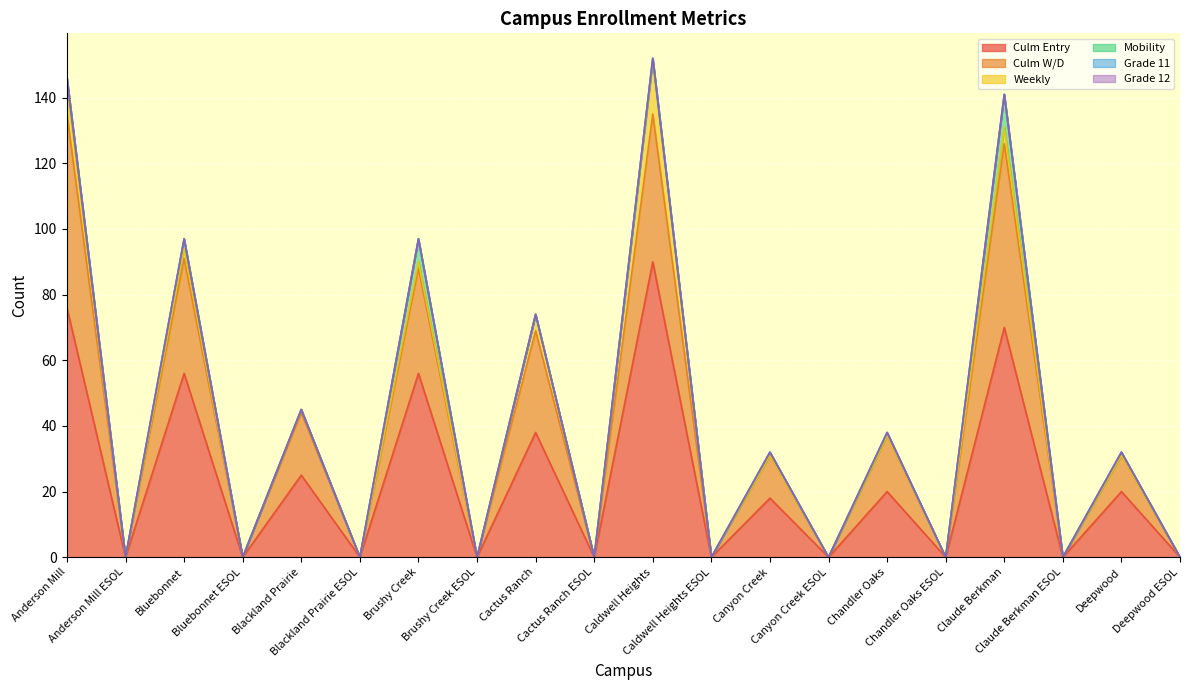

Reading left to right, what are all the values shown in this chart?

Culm Entry: Anderson Mill=76	Anderson Mill ESOL=0	Bluebonnet=56	Bluebonnet ESOL=0	Blackland Prairie=25	Blackland Prairie ESOL=0	Brushy Creek=56	Brushy Creek ESOL=0	Cactus Ranch=38	Cactus Ranch ESOL=0	Caldwell Heights=90	Caldwell Heights ESOL=0	Canyon Creek=18	Canyon Creek ESOL=0	Chandler Oaks=20	Chandler Oaks ESOL=0	Claude Berkman=70	Claude Berkman ESOL=0	Deepwood=20	Deepwood ESOL=0
Culm W/D: Anderson Mill=59	Anderson Mill ESOL=0	Bluebonnet=35	Bluebonnet ESOL=0	Blackland Prairie=19	Blackland Prairie ESOL=0	Brushy Creek=32	Brushy Creek ESOL=0	Cactus Ranch=31	Cactus Ranch ESOL=0	Caldwell Heights=45	Caldwell Heights ESOL=0	Canyon Creek=13	Canyon Creek ESOL=0	Chandler Oaks=17	Chandler Oaks ESOL=0	Claude Berkman=56	Claude Berkman ESOL=0	Deepwood=11	Deepwood ESOL=0
Weekly: Anderson Mill=8	Anderson Mill ESOL=0	Bluebonnet=3	Bluebonnet ESOL=0	Blackland Prairie=1	Blackland Prairie ESOL=0	Brushy Creek=2	Brushy Creek ESOL=0	Cactus Ranch=5	Cactus Ranch ESOL=0	Caldwell Heights=16	Caldwell Heights ESOL=0	Canyon Creek=0	Canyon Creek ESOL=0	Chandler Oaks=0	Chandler Oaks ESOL=0	Claude Berkman=5	Claude Berkman ESOL=0	Deepwood=0	Deepwood ESOL=0
Mobility: Anderson Mill=3	Anderson Mill ESOL=0	Bluebonnet=3	Bluebonnet ESOL=0	Blackland Prairie=0	Blackland Prairie ESOL=0	Brushy Creek=7	Brushy Creek ESOL=0	Cactus Ranch=0	Cactus Ranch ESOL=0	Caldwell Heights=1	Caldwell Heights ESOL=0	Canyon Creek=1	Canyon Creek ESOL=0	Chandler Oaks=1	Chandler Oaks ESOL=0	Claude Berkman=10	Claude Berkman ESOL=0	Deepwood=1	Deepwood ESOL=0
Grade 11: Anderson Mill=0	Anderson Mill ESOL=0	Bluebonnet=0	Bluebonnet ESOL=0	Blackland Prairie=0	Blackland Prairie ESOL=0	Brushy Creek=0	Brushy Creek ESOL=0	Cactus Ranch=0	Cactus Ranch ESOL=0	Caldwell Heights=0	Caldwell Heights ESOL=0	Canyon Creek=0	Canyon Creek ESOL=0	Chandler Oaks=0	Chandler Oaks ESOL=0	Claude Berkman=0	Claude Berkman ESOL=0	Deepwood=0	Deepwood ESOL=0
Grade 12: Anderson Mill=0	Anderson Mill ESOL=0	Bluebonnet=0	Bluebonnet ESOL=0	Blackland Prairie=0	Blackland Prairie ESOL=0	Brushy Creek=0	Brushy Creek ESOL=0	Cactus Ranch=0	Cactus Ranch ESOL=0	Caldwell Heights=0	Caldwell Heights ESOL=0	Canyon Creek=0	Canyon Creek ESOL=0	Chandler Oaks=0	Chandler Oaks ESOL=0	Claude Berkman=0	Claude Berkman ESOL=0	Deepwood=0	Deepwood ESOL=0